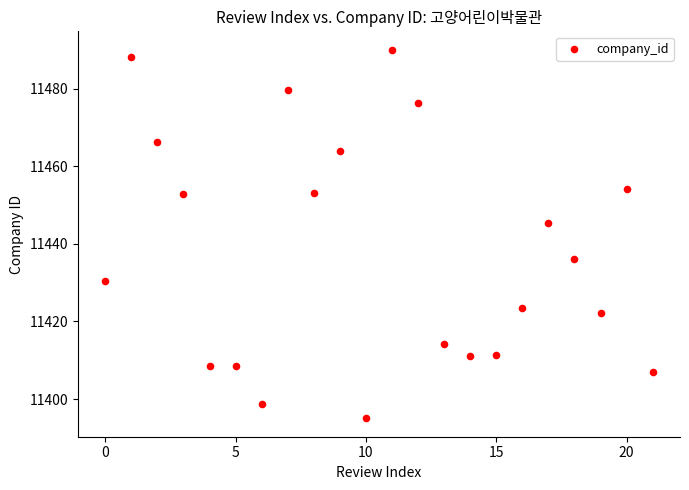

What Y value in the scatter plot is closest to 11442?

11445.5